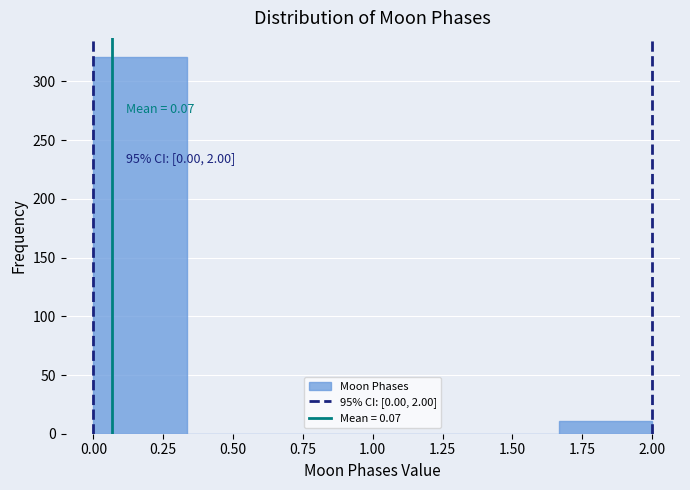

Which range on the x-axis has the tallest bar?

0.00 to 0.35